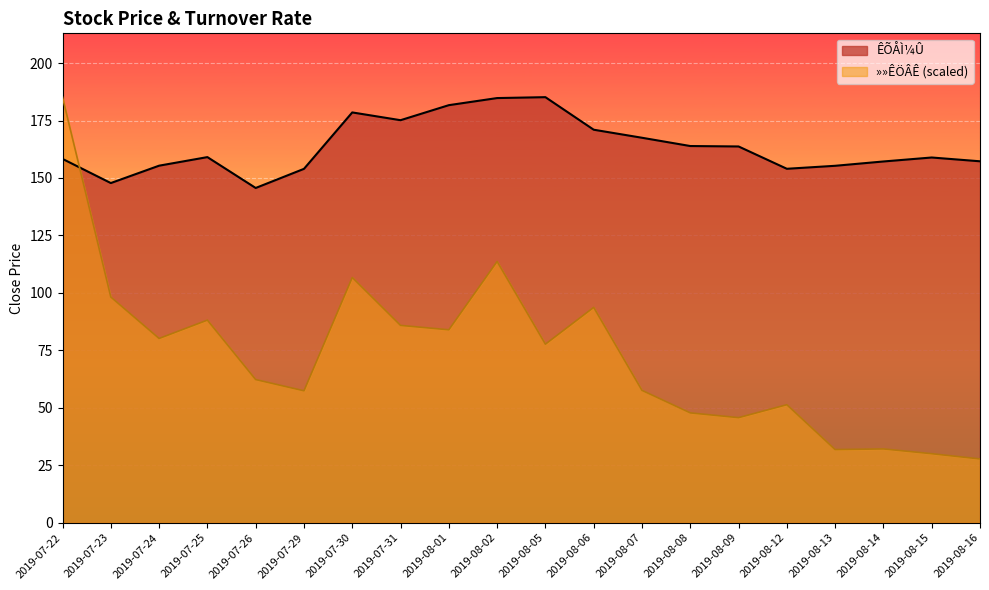

What position from the left is 2019-07-31?

8